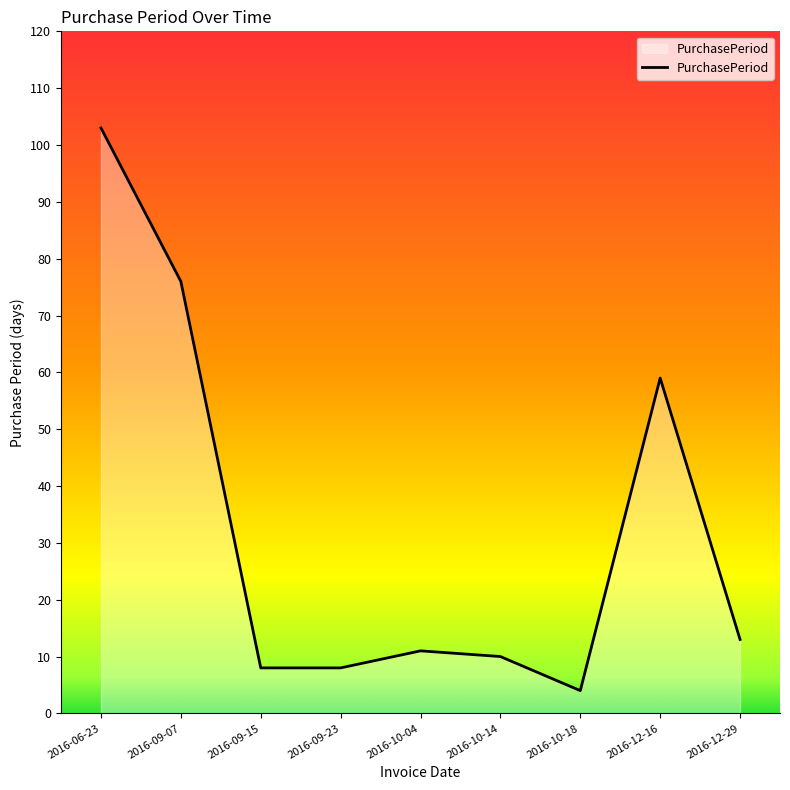

What position from the right is 2016-10-14?

4